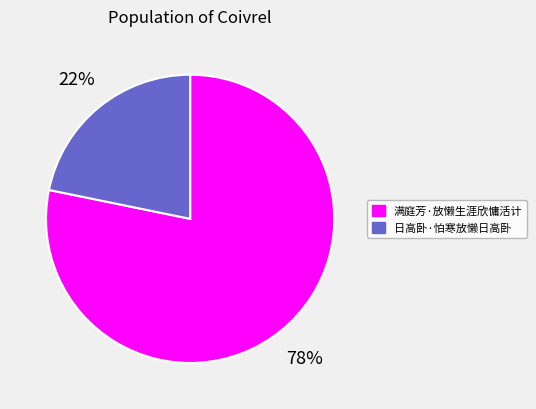

To the nearest percent, what is the difference between the largest and smallest slice percentages?

56%